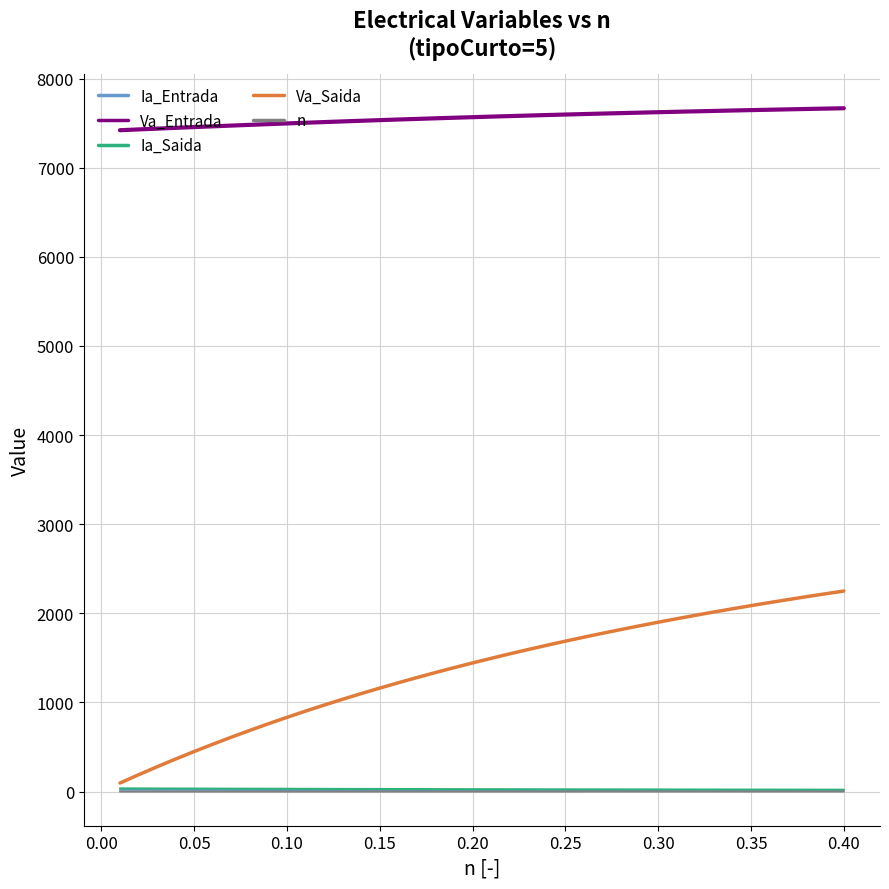

Does the chart display data point markers on the line(s)?

No